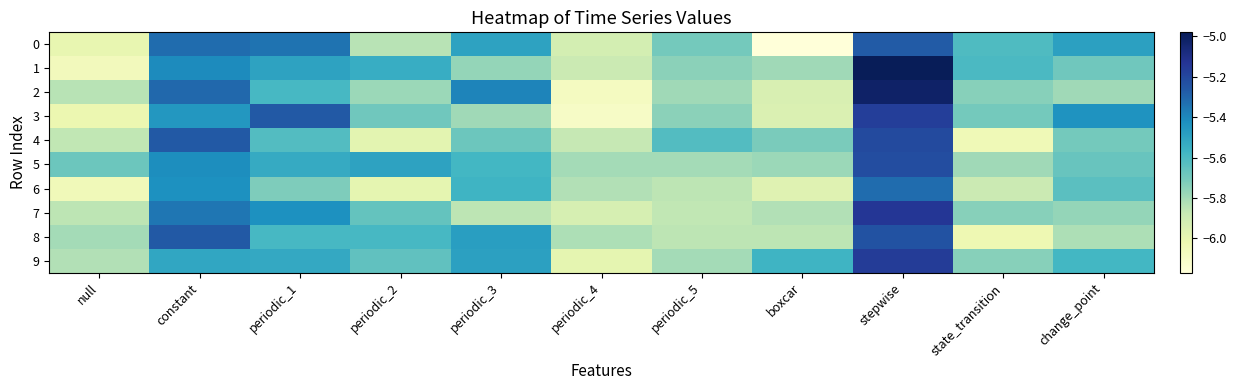

Which series has the largest total across all categories?

5